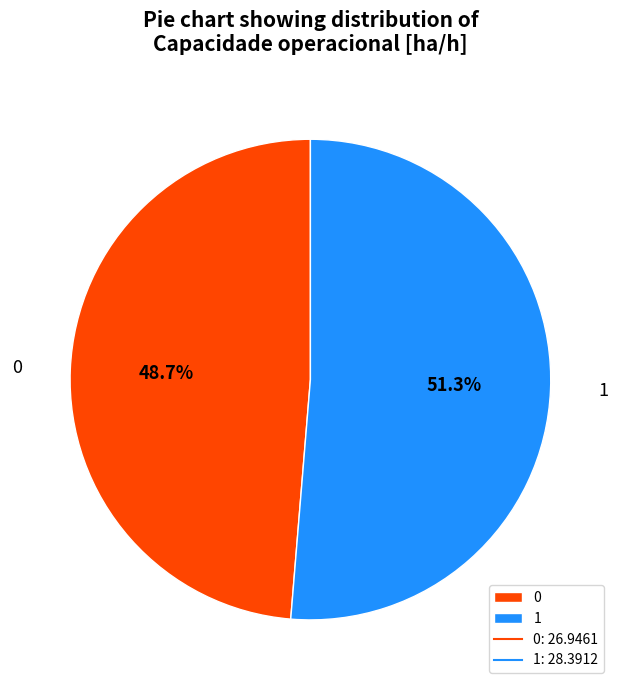

What is the ratio of the value at 0 to the value at 1?

0.9